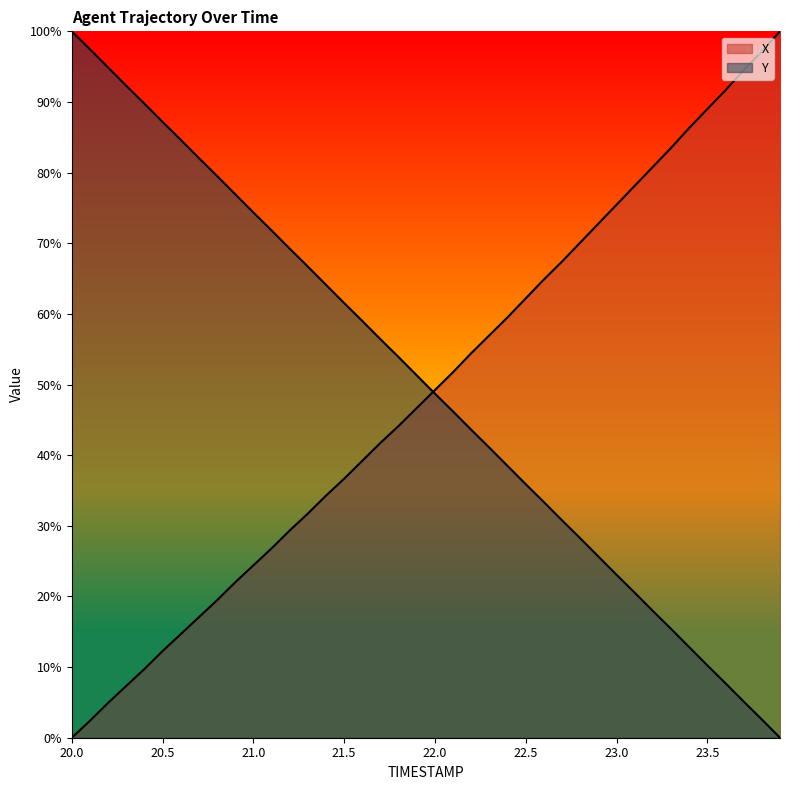

The X series shows 29.1 at 20.7. True or false?

False